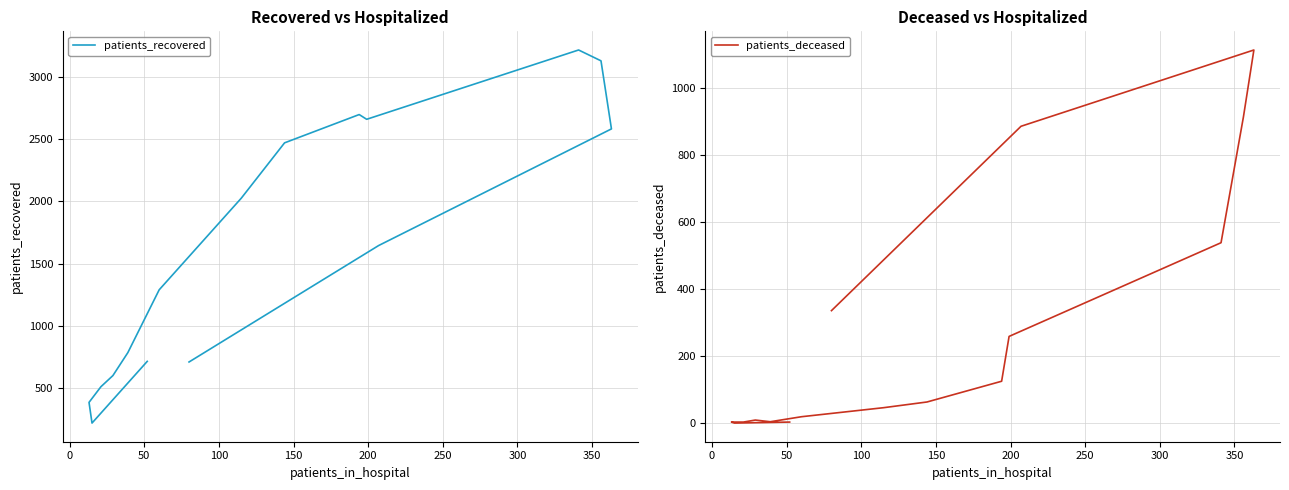

How many lines are shown in the chart?

2